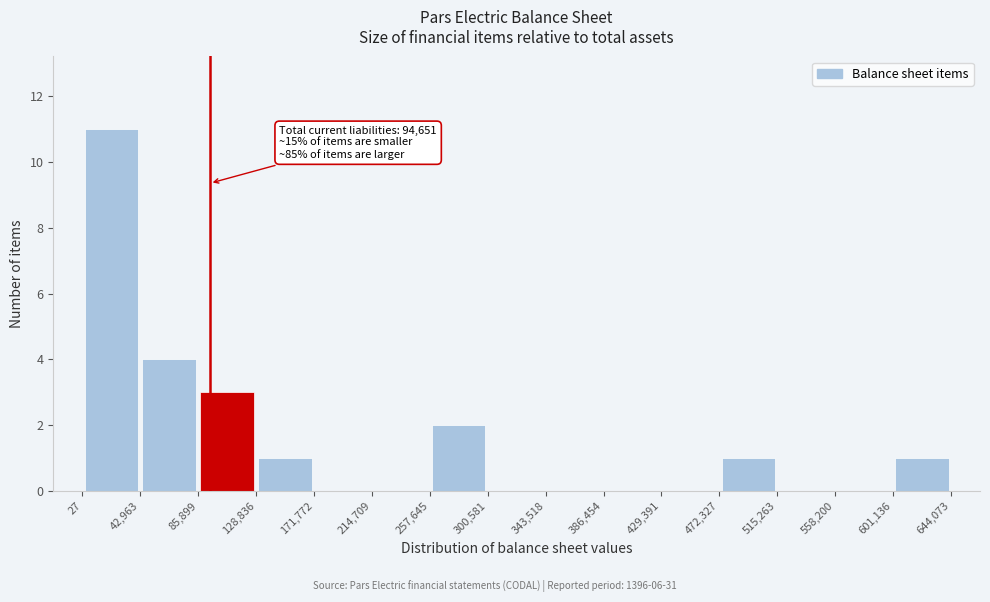

Over which range of the x-axis is the bar tallest?

27 to 42,963